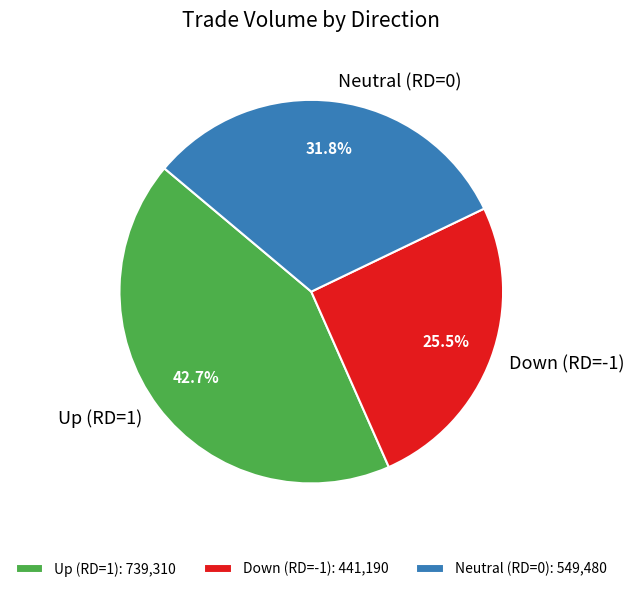

What portion of the pie excludes Neutral (RD=0)?

68.2%